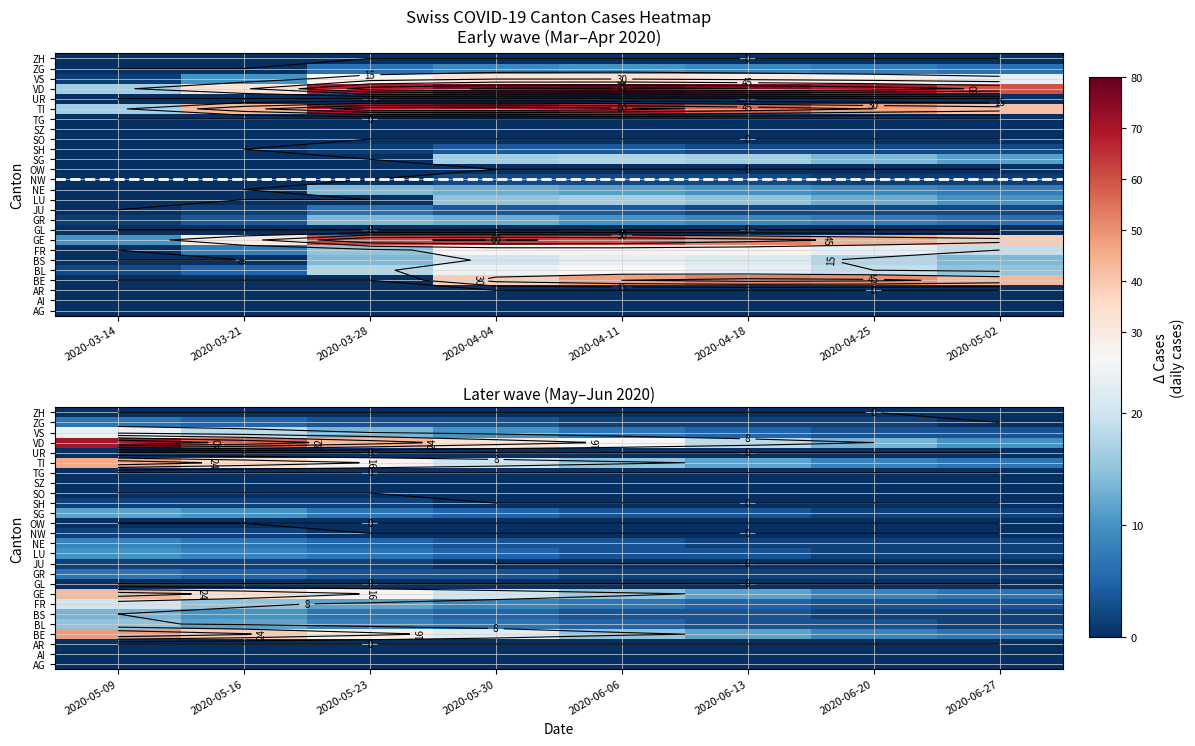

Which category has the lowest value across all series?

2020-05-09